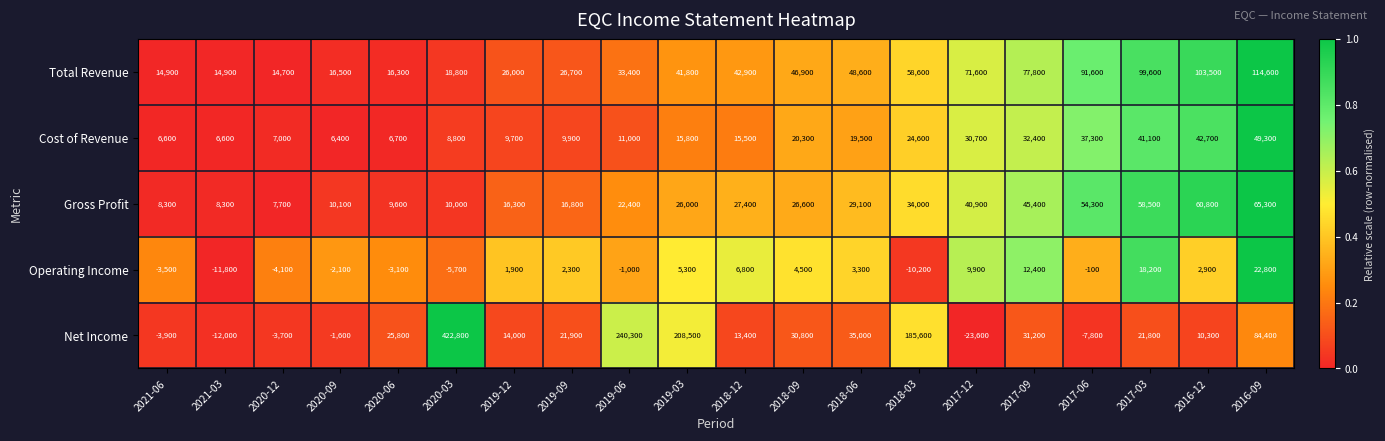

At which label does Net Income reach its minimum?

2017-12